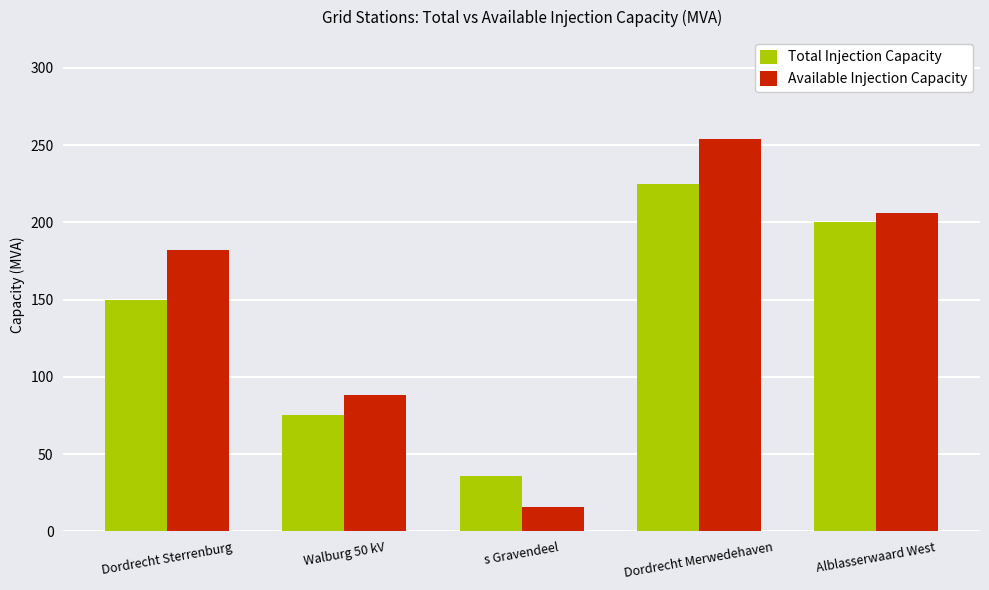

What is the difference between the second highest and second lowest values in the Available Injection Capacity series?

118